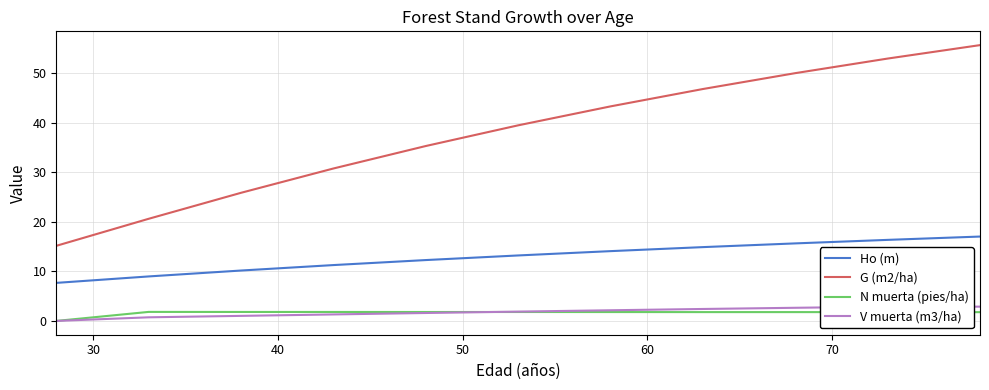

What is the highest value of the Ho (m) series?

17.0